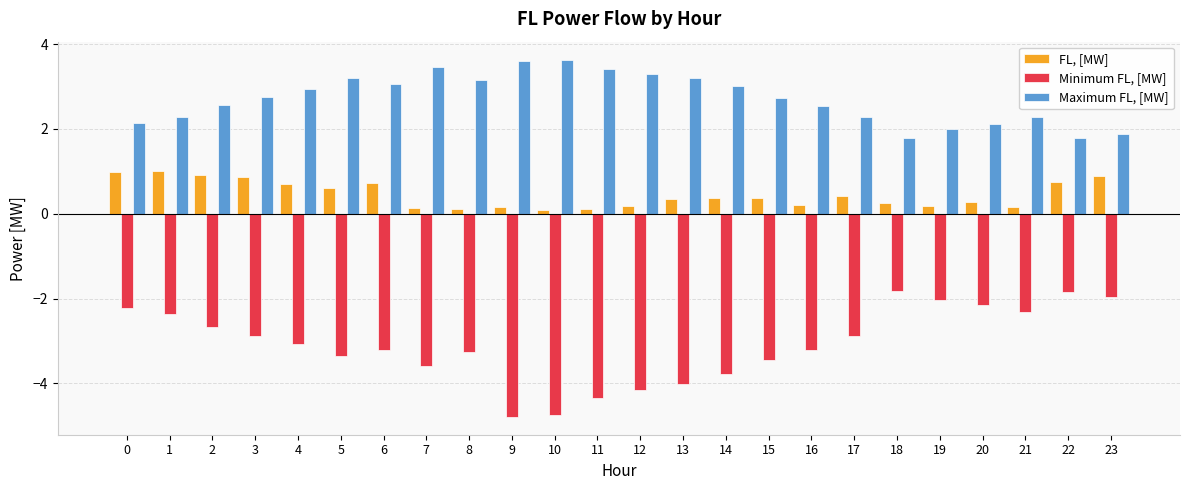

What are all the series names shown in the legend?

FL, [MW], Minimum FL, [MW], Maximum FL, [MW]